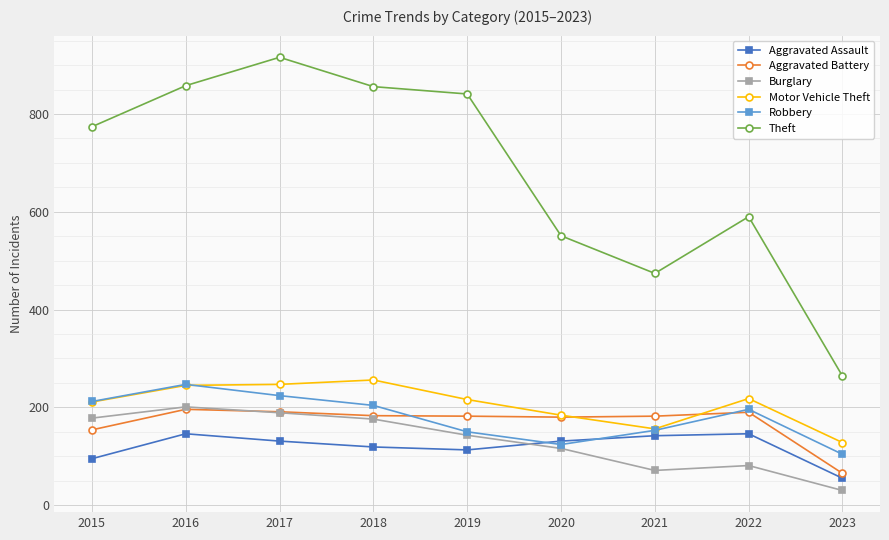

Which series has the widest spread of values?

Theft